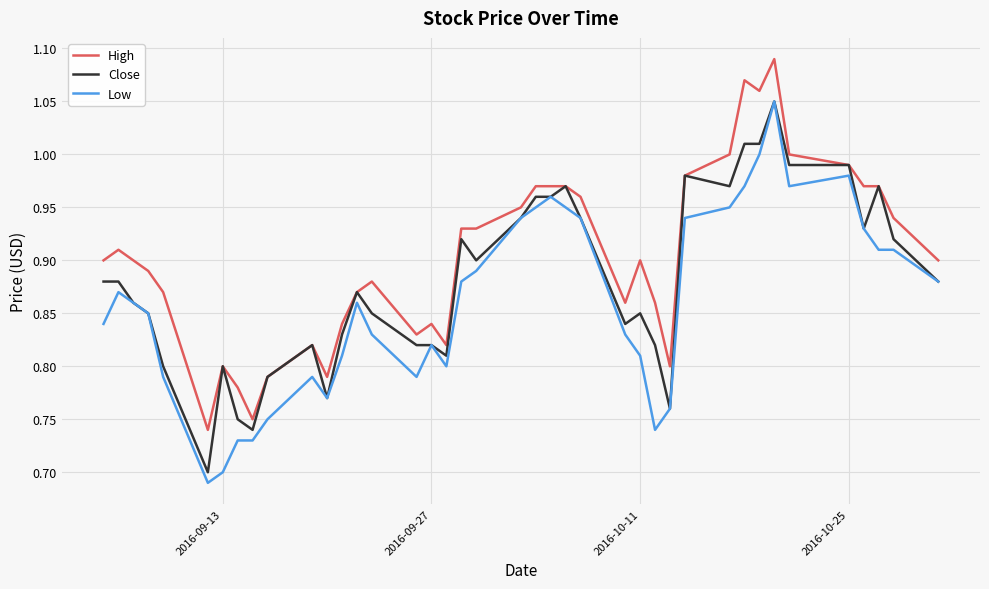

True or false: Low and High cross at least once.

False